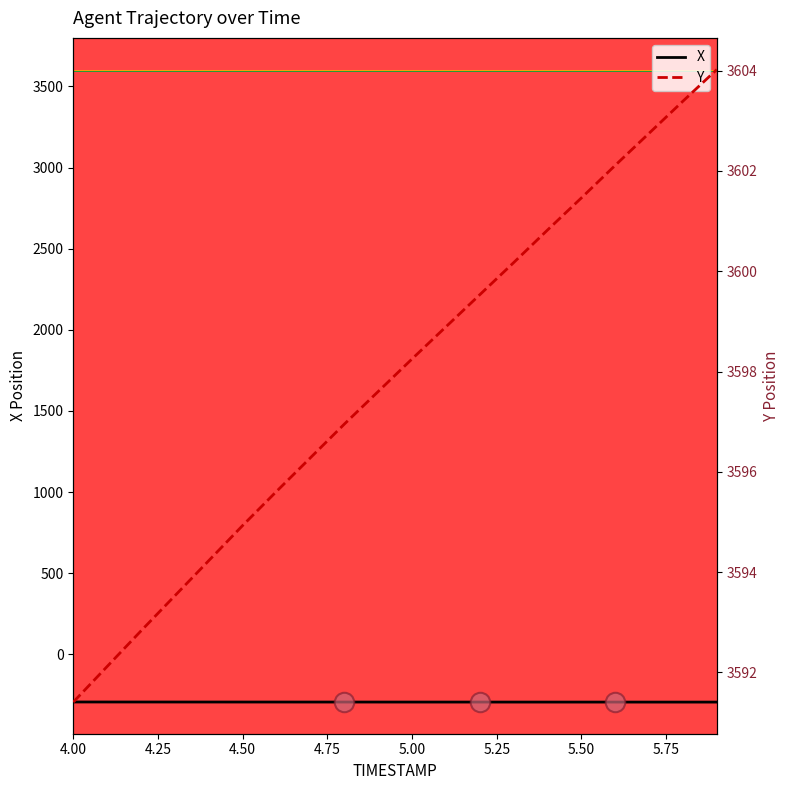

What is the minimum value for X?

-294.0